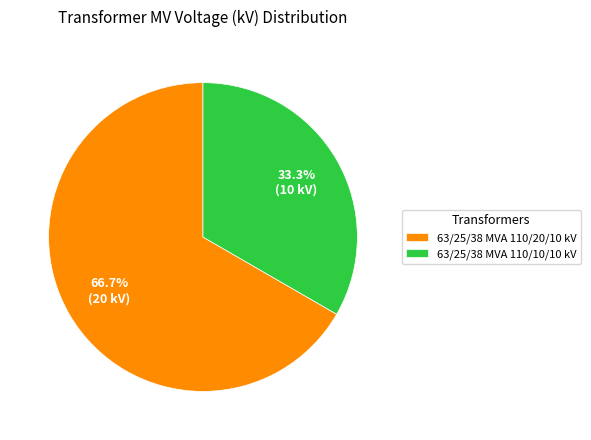

Rank the categories by value from highest to lowest.

63/25/38 MVA 110/20/10 kV, 63/25/38 MVA 110/10/10 kV